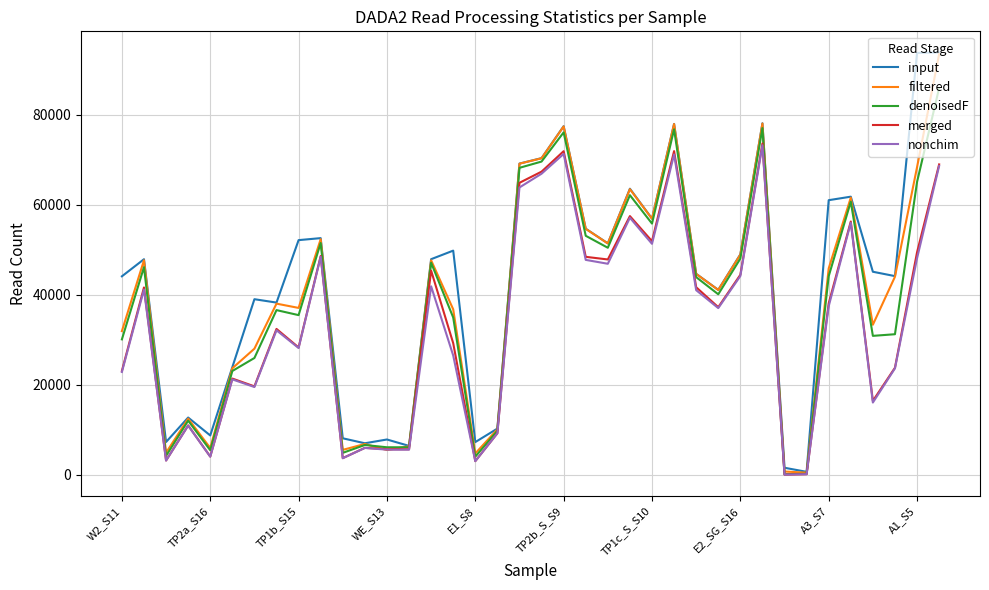

What is the highest value of the filtered series?

93519